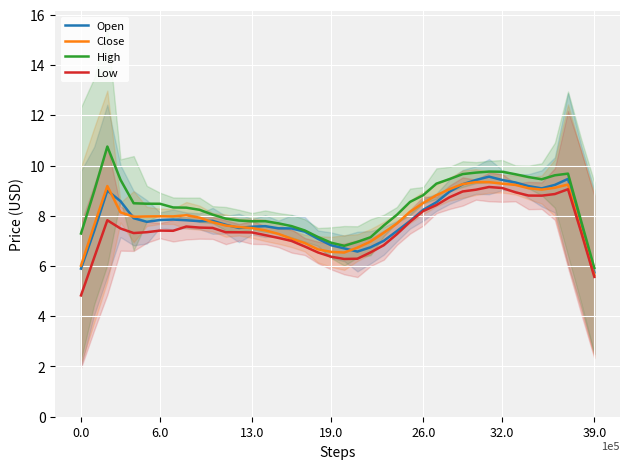

The Open series shows 16.4 at 36. True or false?

False